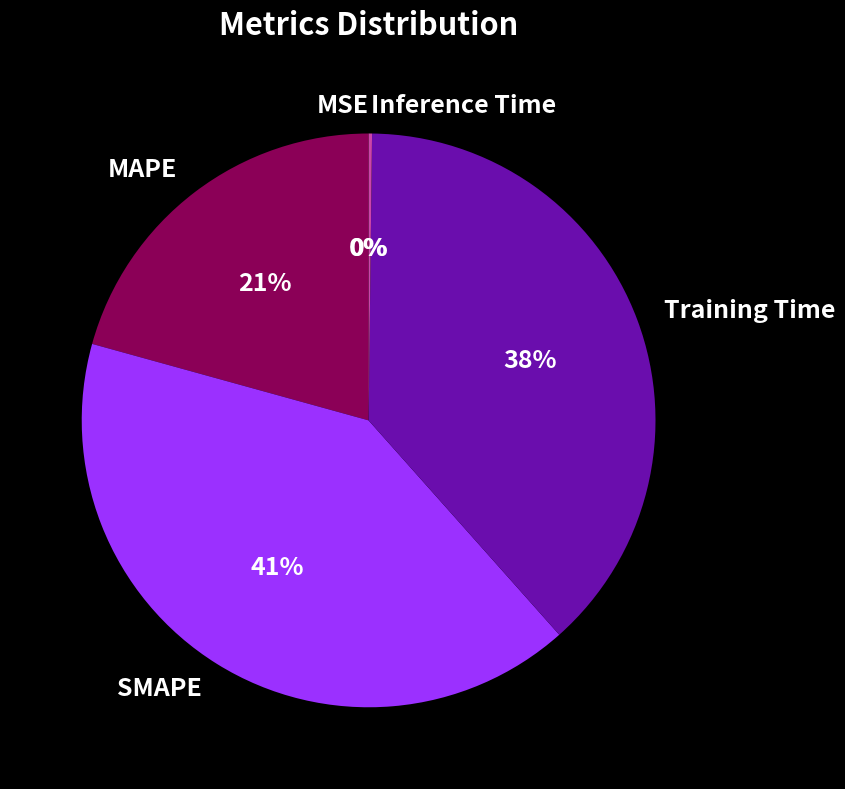

What is the largest slice in the pie chart?

SMAPE